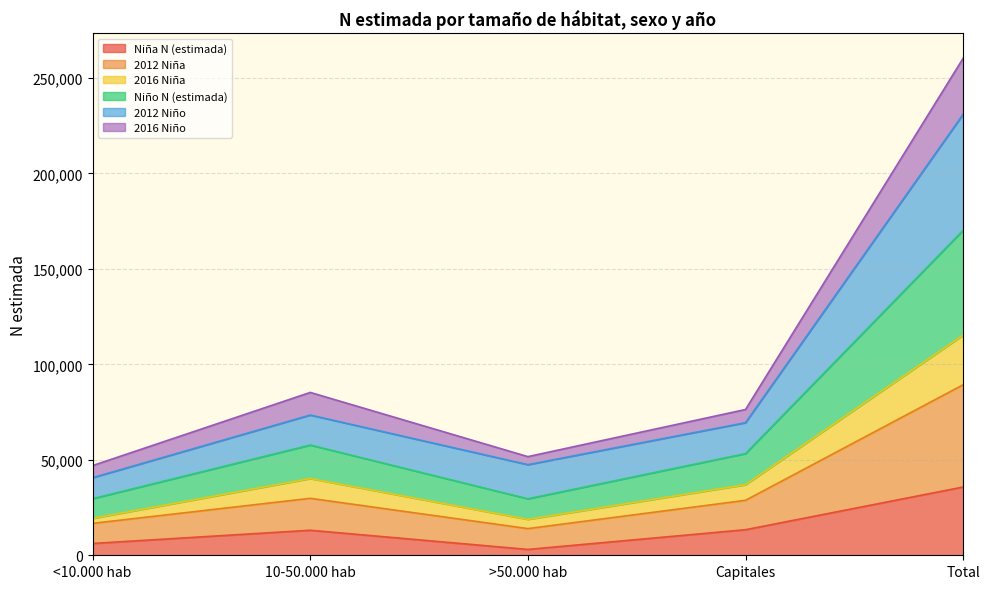

True or false: Niña N (estimada) and 2012 Niña intersect in this chart.

False